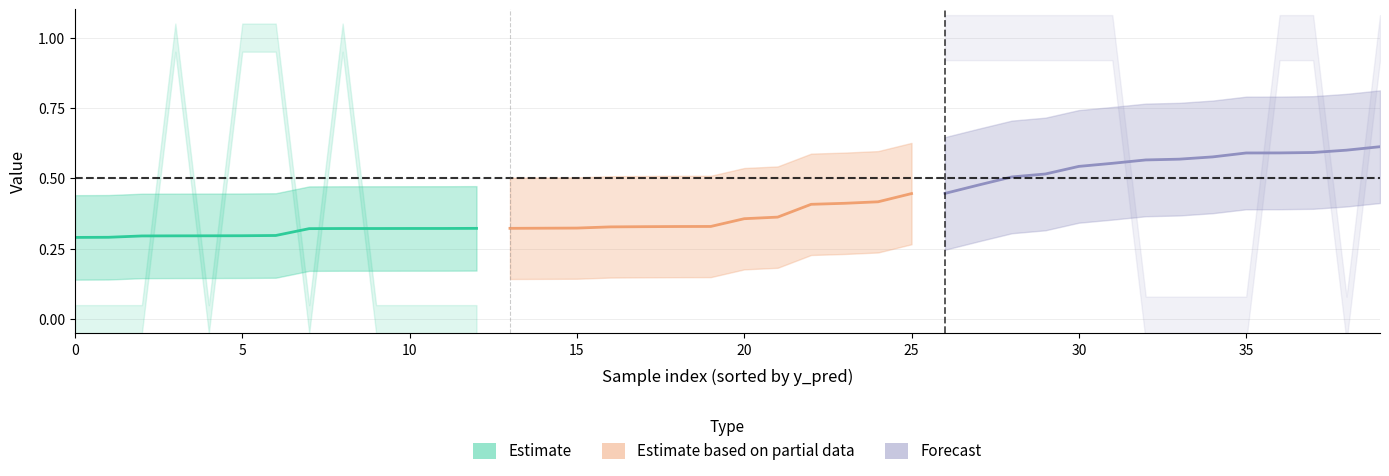

The y_true series shows 0.0 at 36. True or false?

True